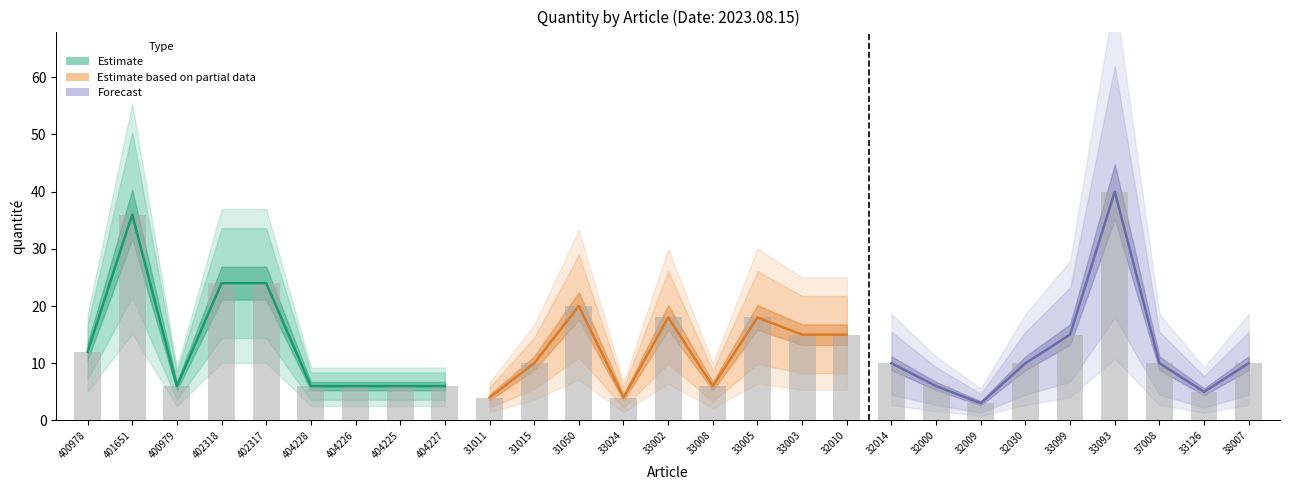

The Estimate based on partial data series shows 3 at 32010. True or false?

False